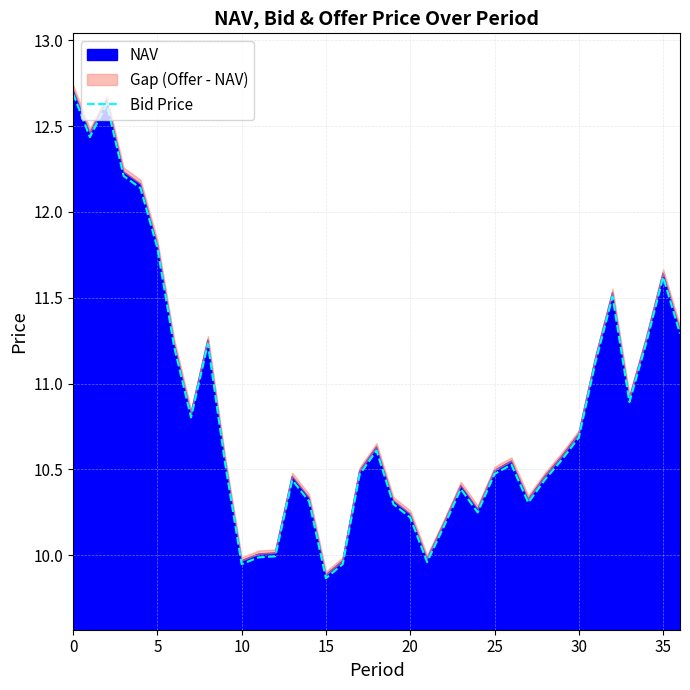

How many points are lower than both their immediate neighbors (excluding endpoints)?

8